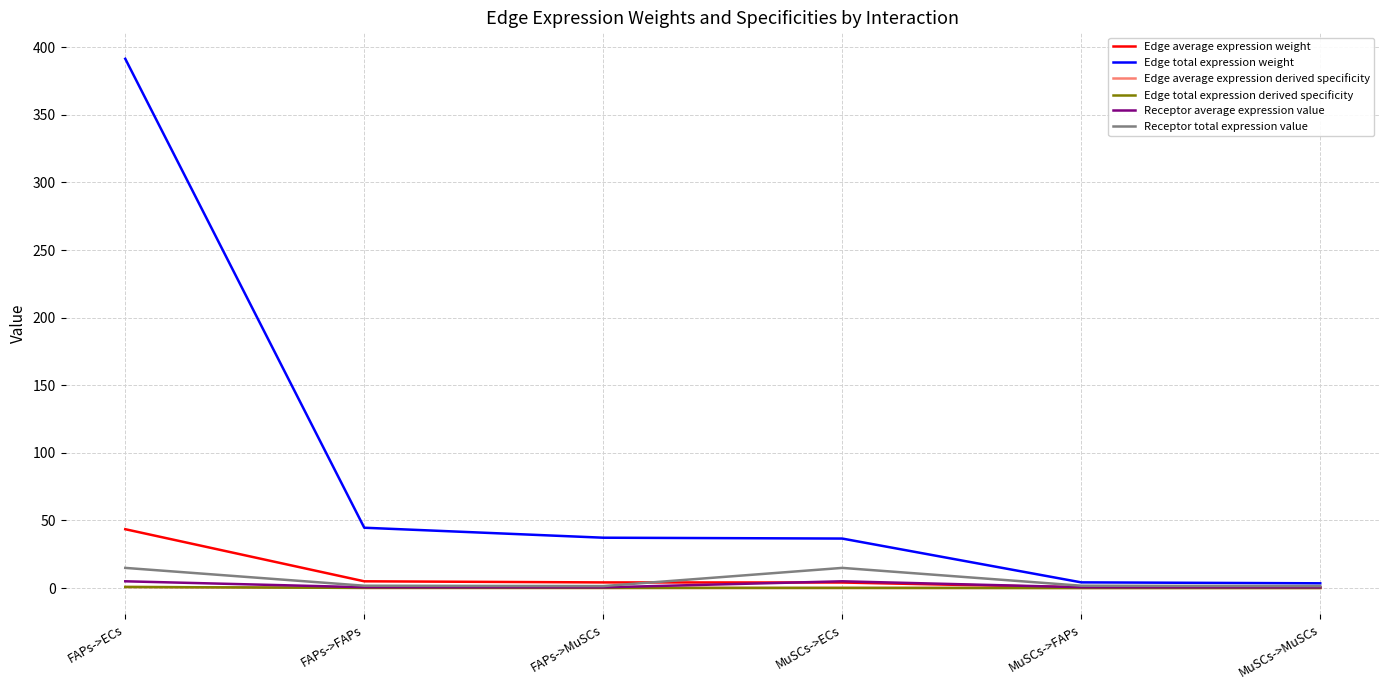

Is this an area chart (filled region under the line)?

No